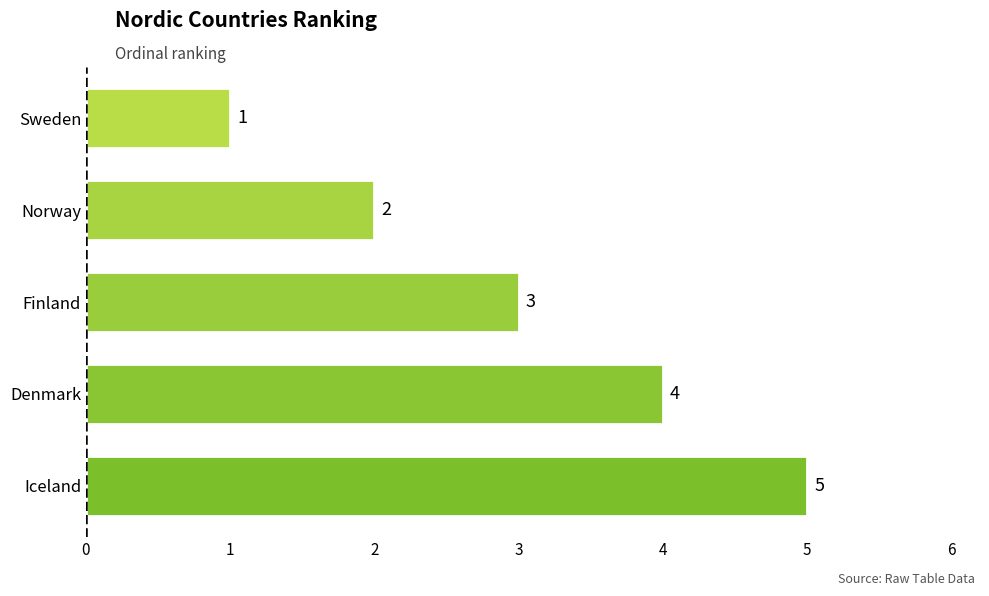

The value at Finland is 3. True or false?

True